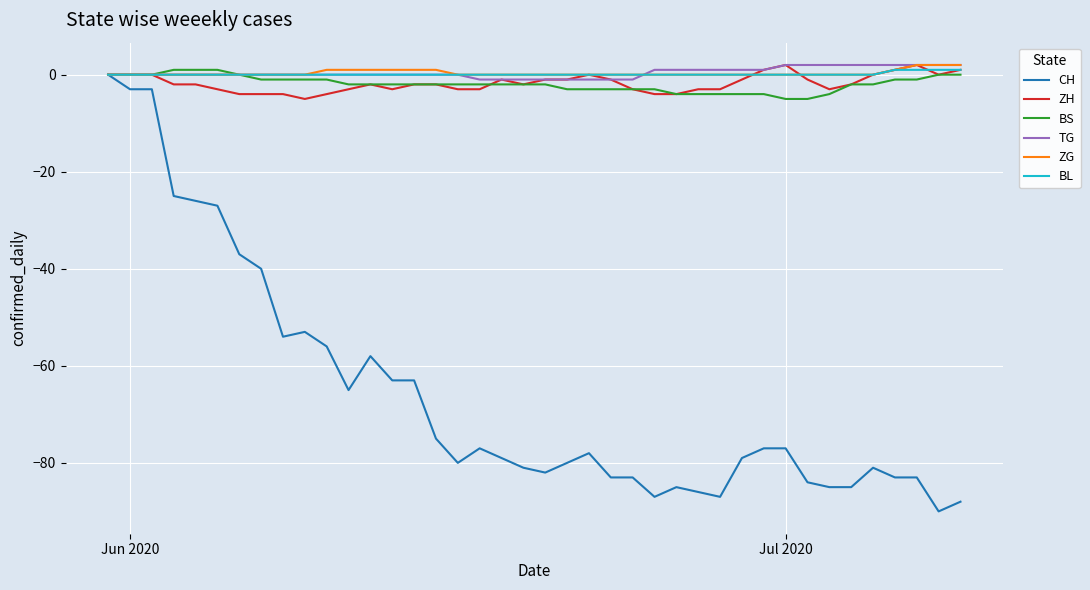

Which series has the widest spread of values?

CH